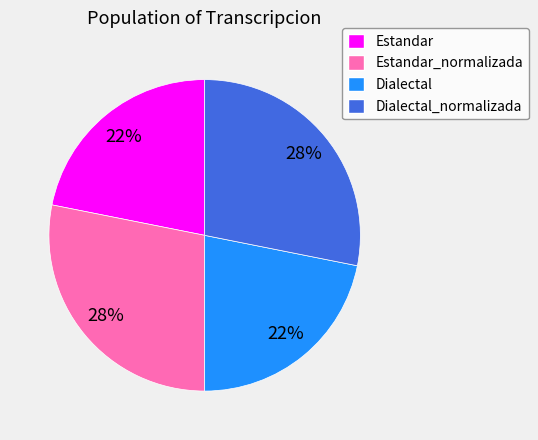

To the nearest percent, what portion does Estandar represent?

22%